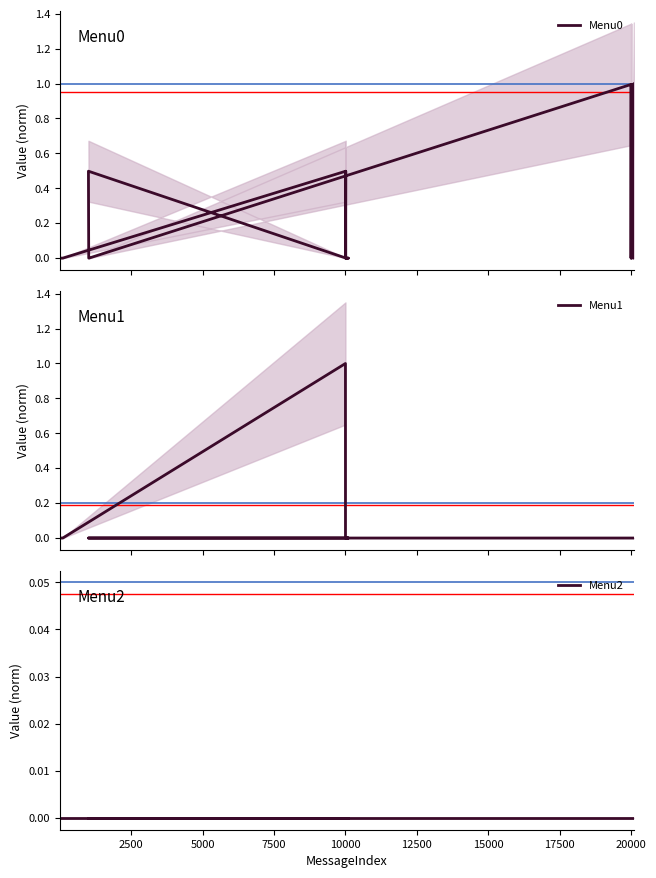

Which series has the largest total across all categories?

Menu0